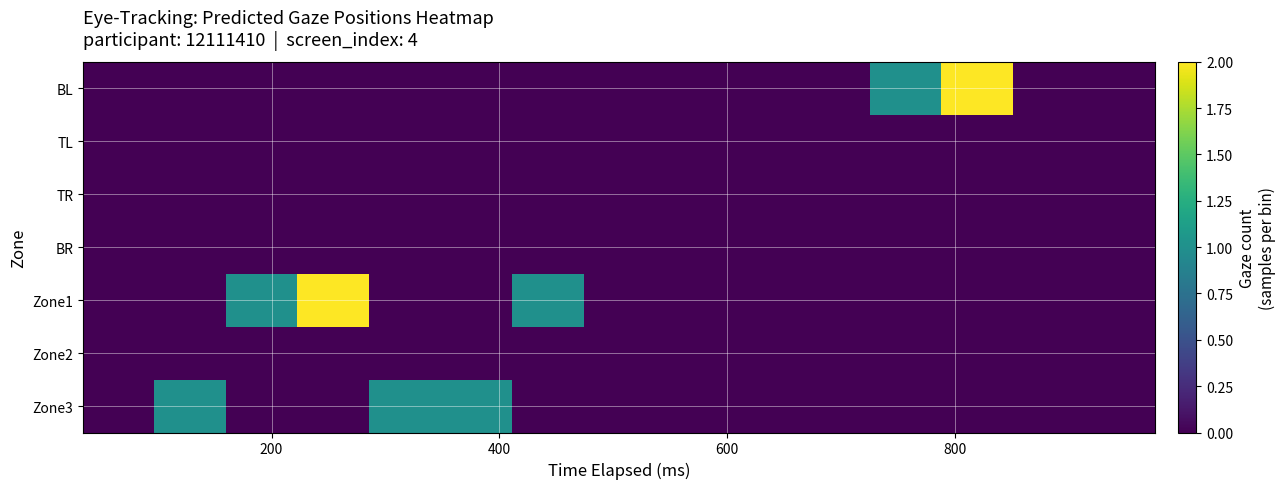

How many data points does each series have?

15